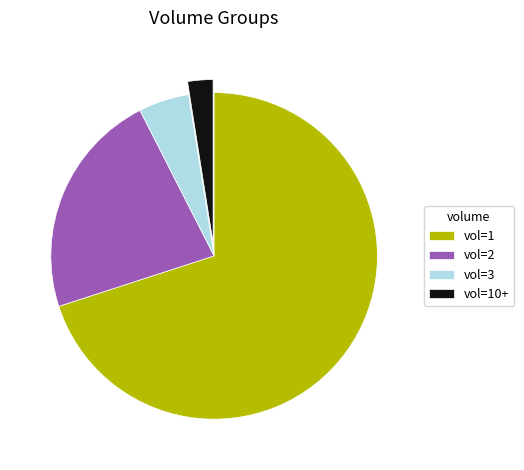

The vol=2 slice represents 17% of the pie. True or false?

False